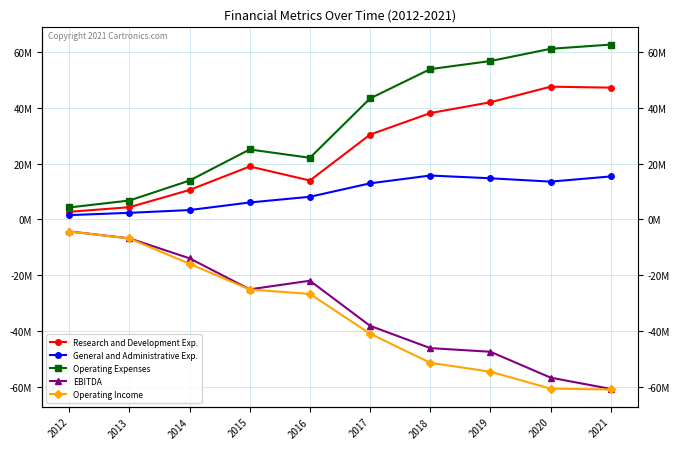

At how many categories does at least one series exceed 28841051?

5